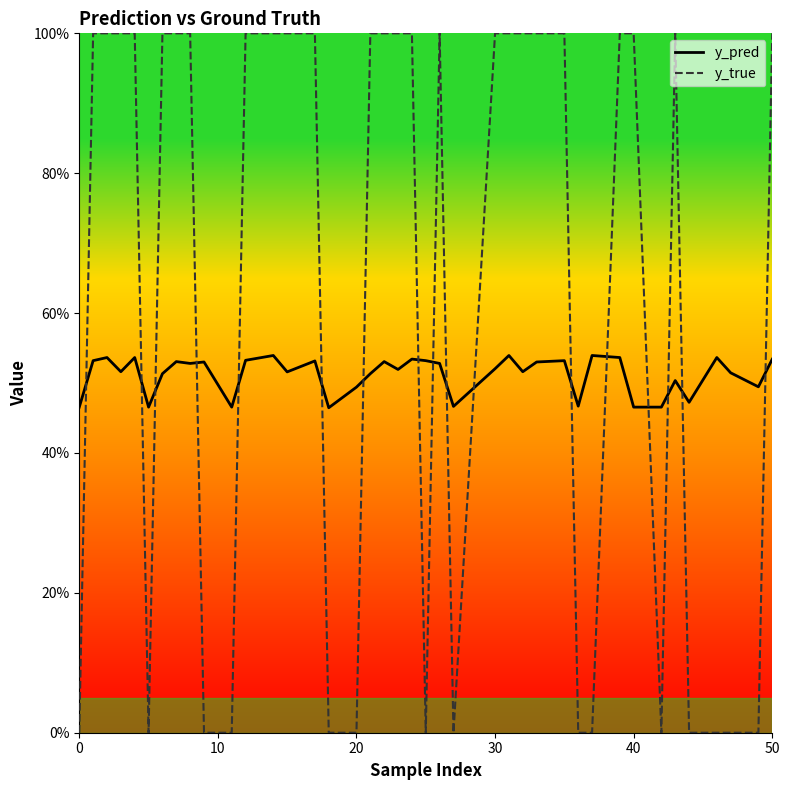

What is the value of the y_pred point at the 10th from the left?

0.5